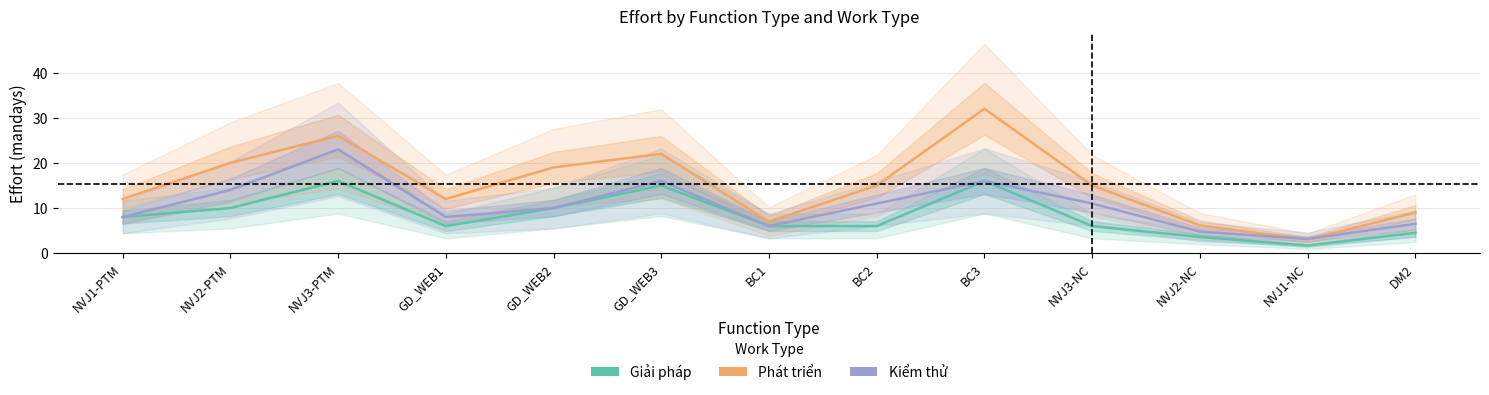

Which series has the largest range (max minus min)?

Phát triển